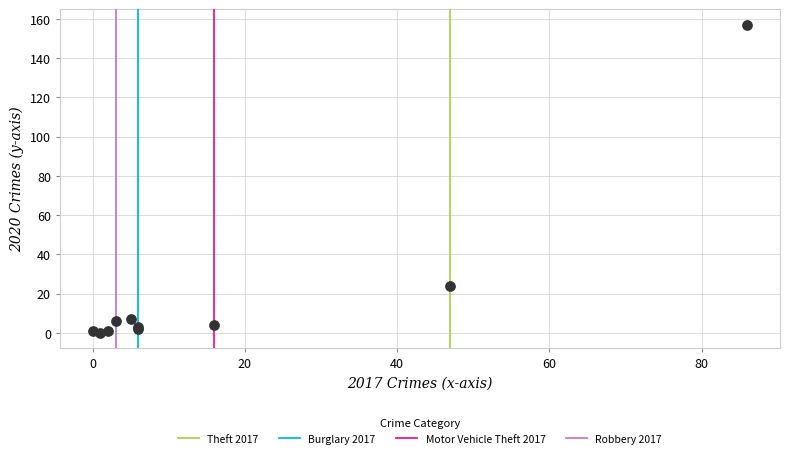

What Y value in the scatter plot is closest to 78?

24